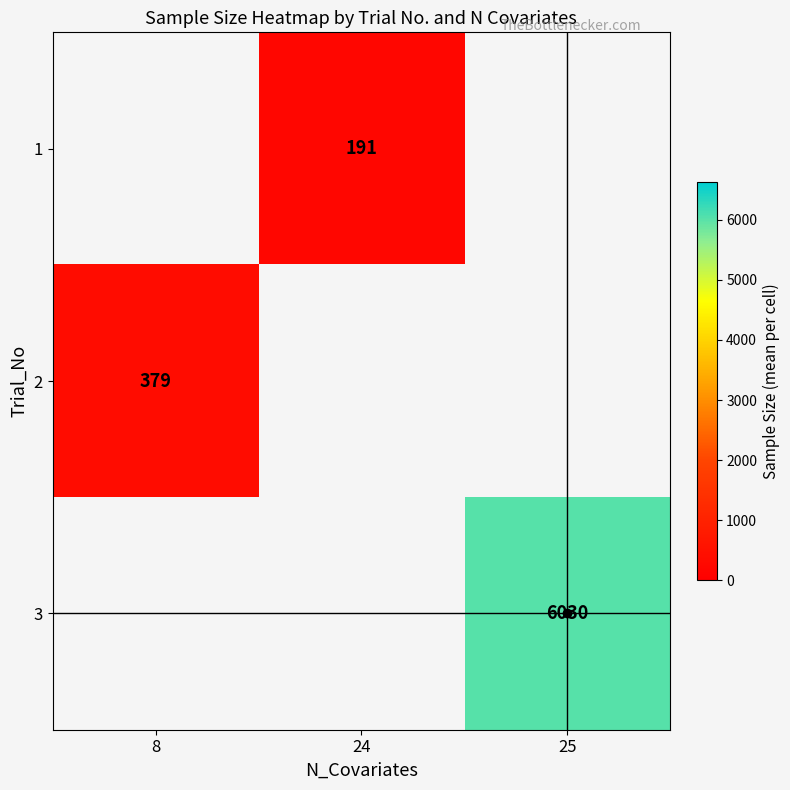

How many values in 1 are above zero?

1